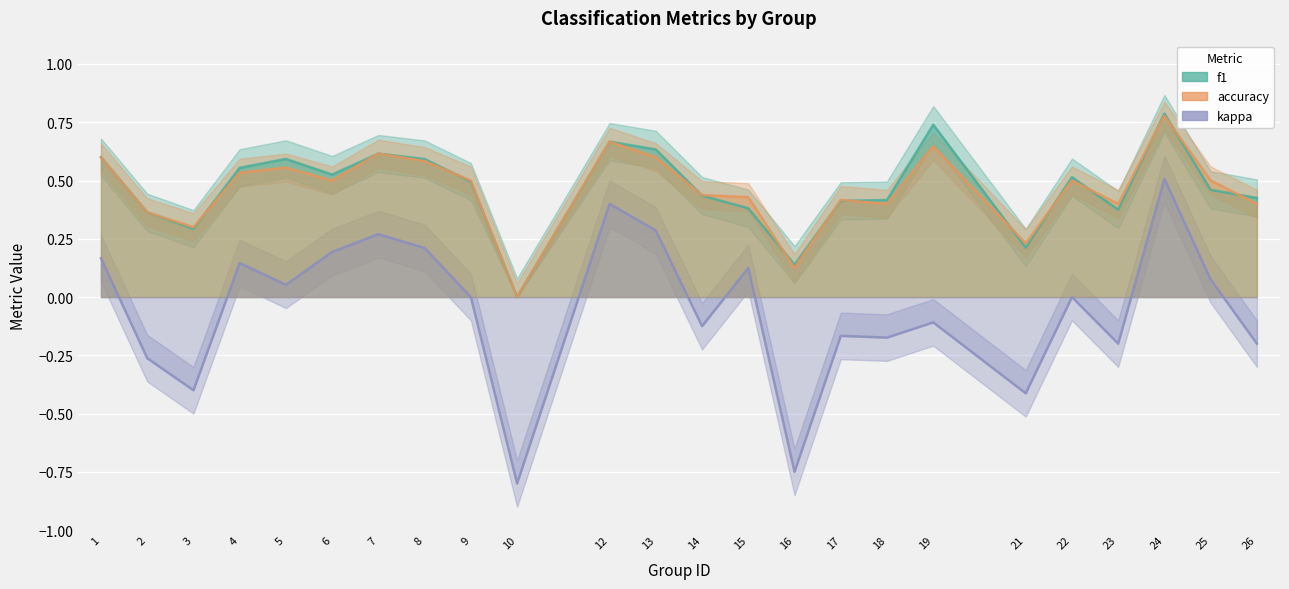

How many interior local peaks does the accuracy series have?

7